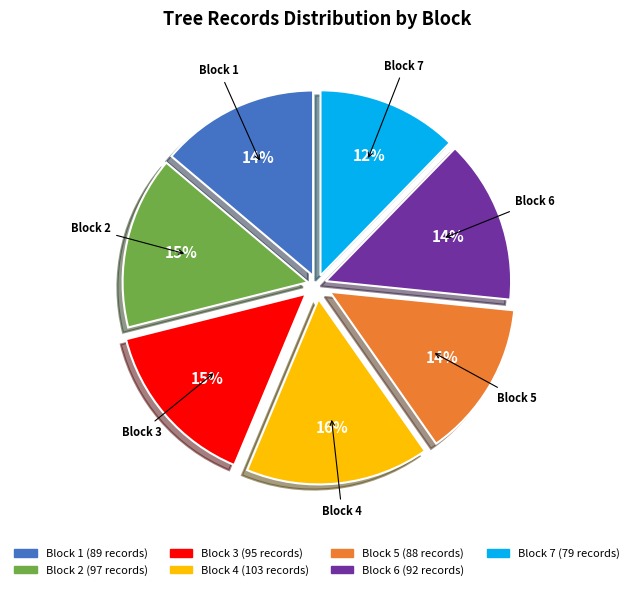

Is Block 5 the majority of the pie?

No